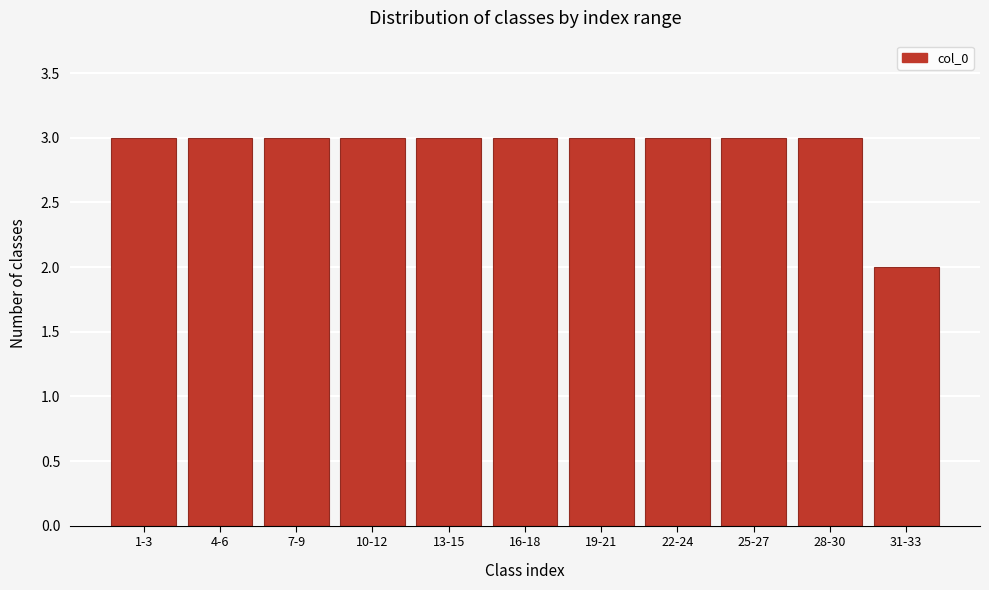

Reading left to right, list all the values displayed in this chart.

1-3=3	4-6=3	7-9=3	10-12=3	13-15=3	16-18=3	19-21=3	22-24=3	25-27=3	28-30=3	31-33=2